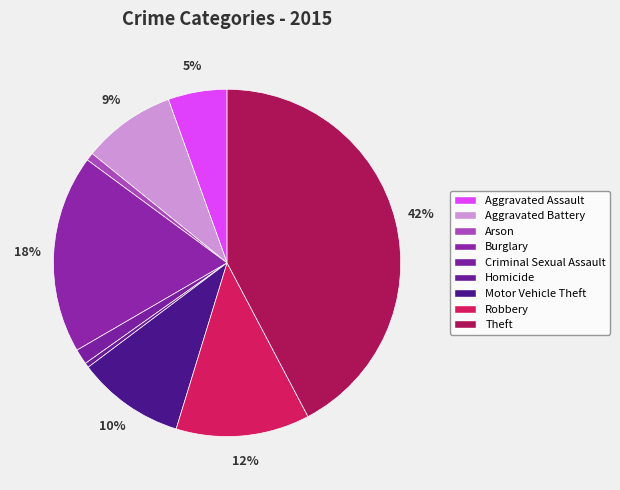

How many slices are in this pie chart?

9